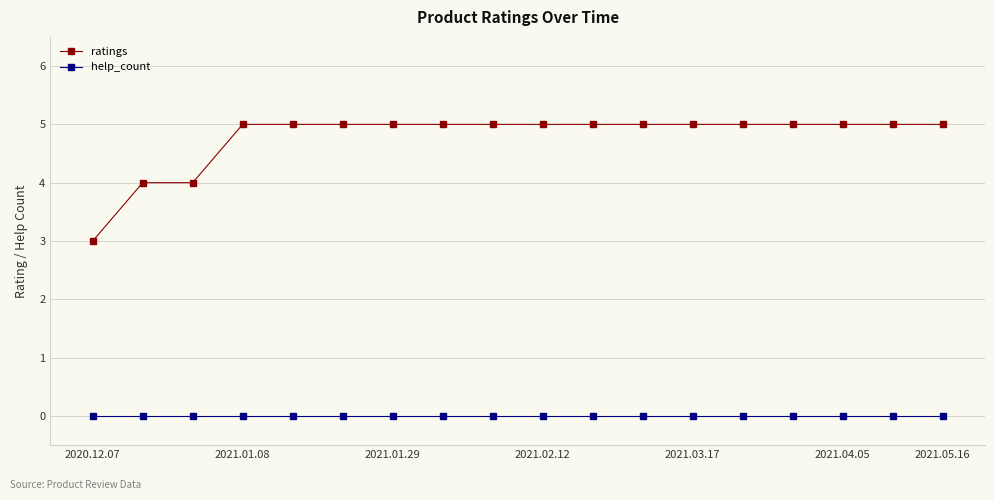

True or false: help_count and ratings intersect in this chart.

False